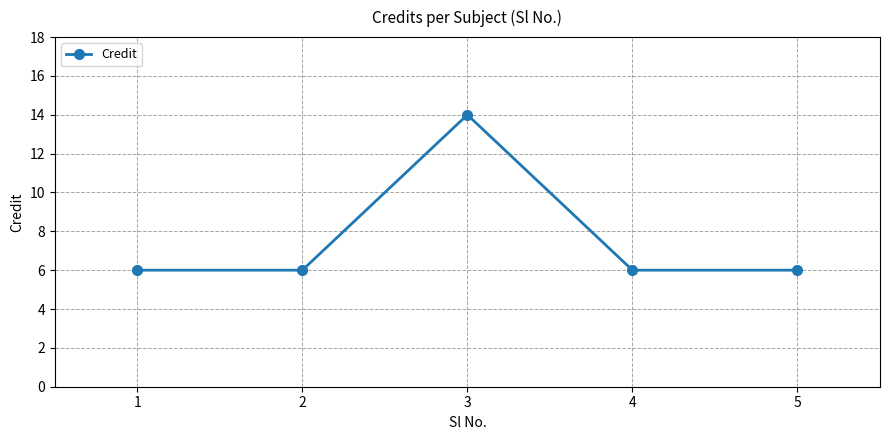

What is the ratio of the value at 4 to the value at 3?

0.4